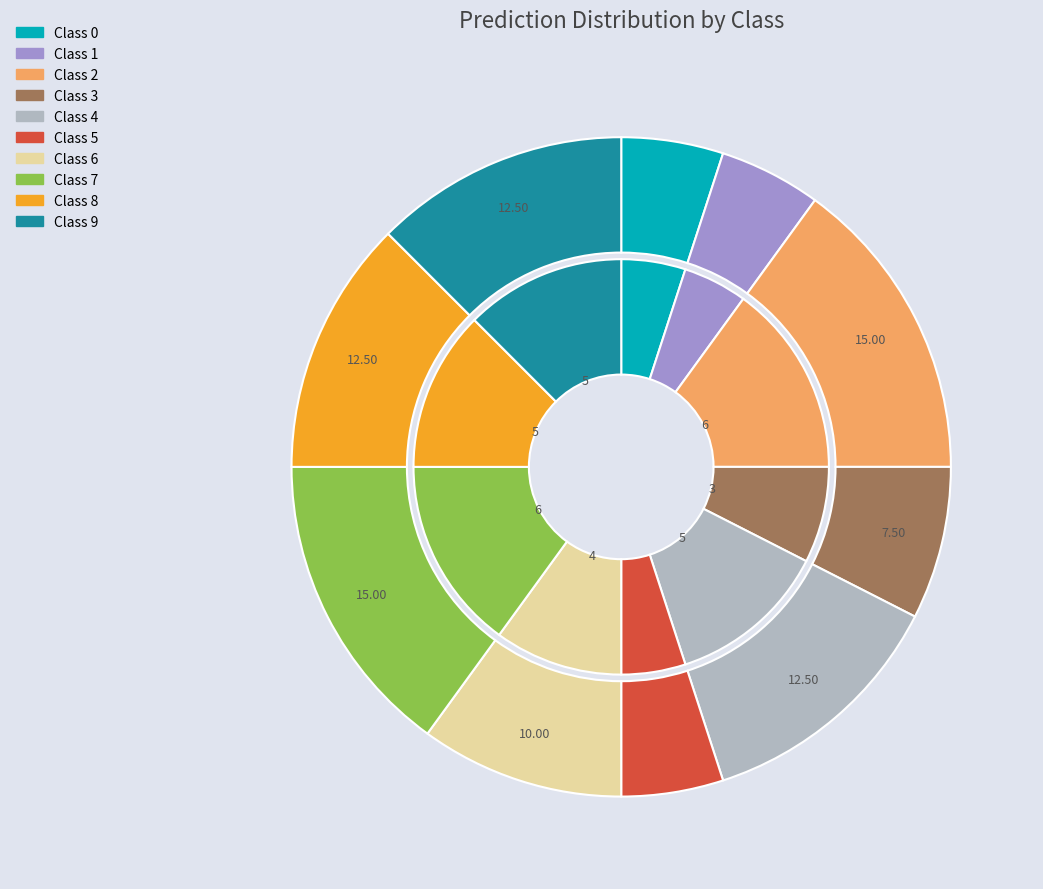

Rank the categories by value from lowest to highest.

0, 1, 5, 3, 6, 8, 9, 4, 7, 2